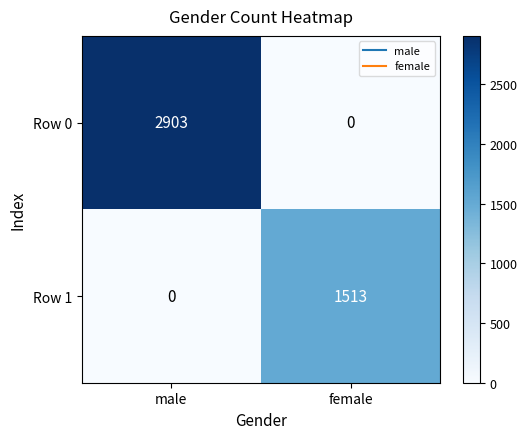

What is the total value across all series at male?

2903